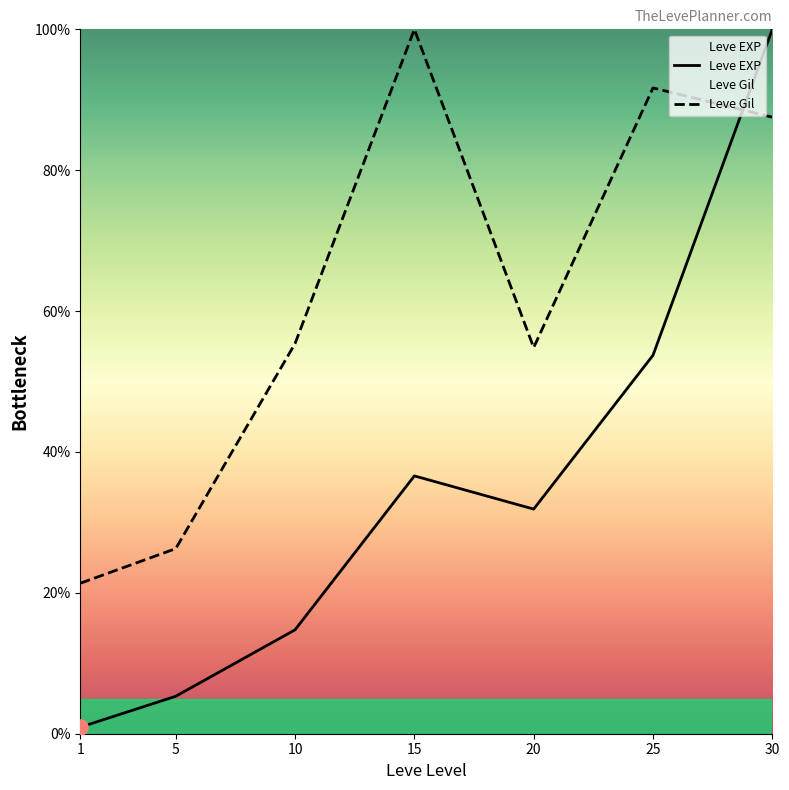

At how many categories does at least one series exceed 60?

3